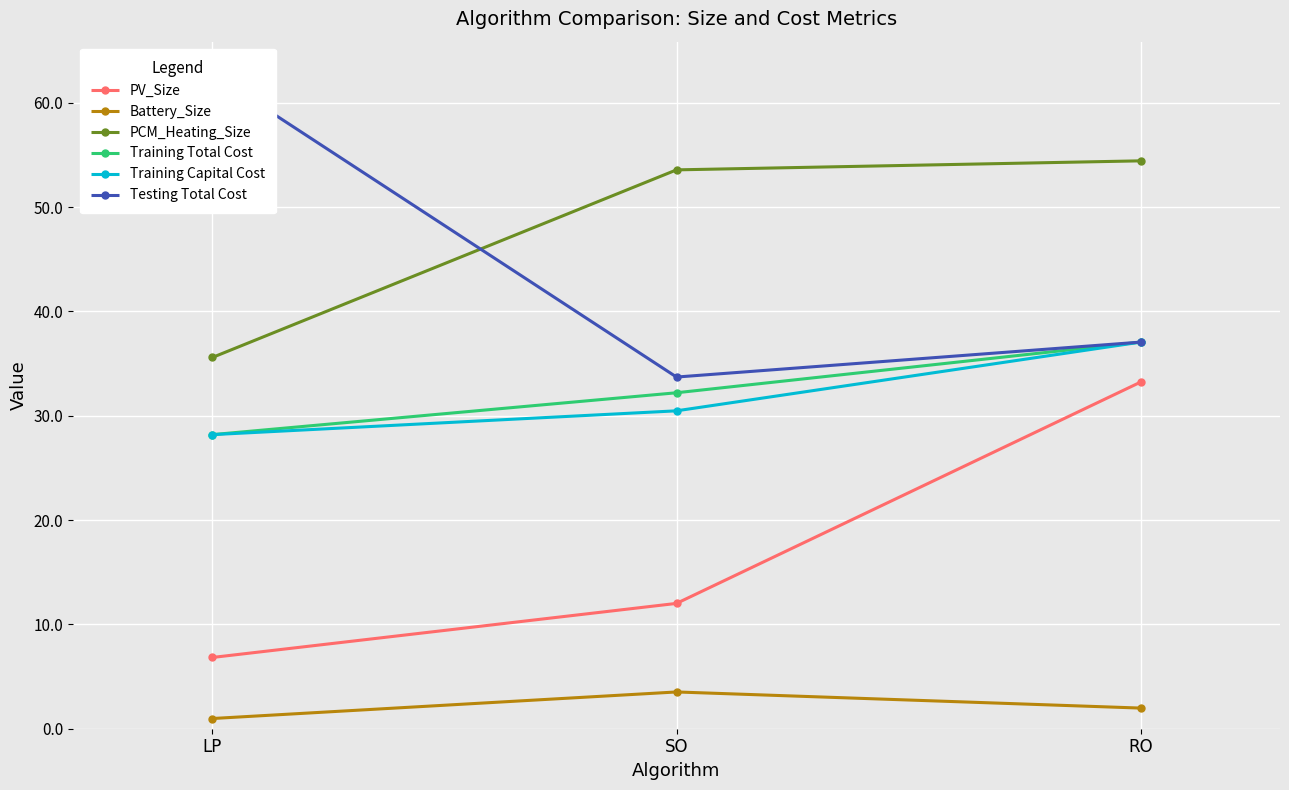

Which series changed the most between LP and RO?

PV_Size